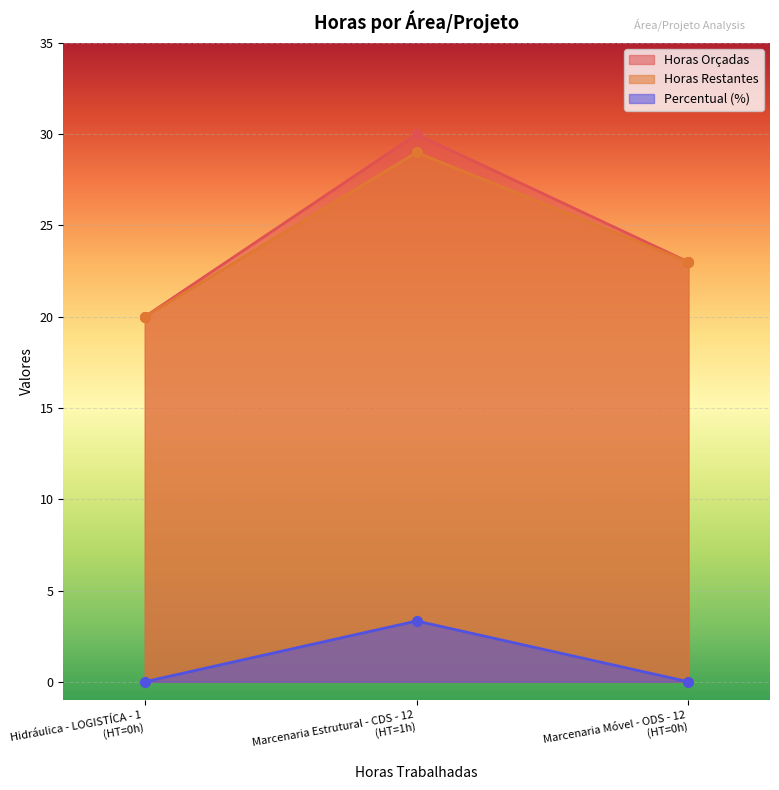

Reading left to right, what are all the values shown in this chart?

Horas Orçadas: Hidráulica - LOGISTÍCA - 1
(HT=0h)=20.0	Marcenaria Estrutural - CDS - 12
(HT=1h)=30.0	Marcenaria Móvel - ODS - 12
(HT=0h)=23.0
Horas Restantes: Hidráulica - LOGISTÍCA - 1
(HT=0h)=20.0	Marcenaria Estrutural - CDS - 12
(HT=1h)=29.0	Marcenaria Móvel - ODS - 12
(HT=0h)=23.0
Percentual (%): Hidráulica - LOGISTÍCA - 1
(HT=0h)=0.0	Marcenaria Estrutural - CDS - 12
(HT=1h)=3.3	Marcenaria Móvel - ODS - 12
(HT=0h)=0.0